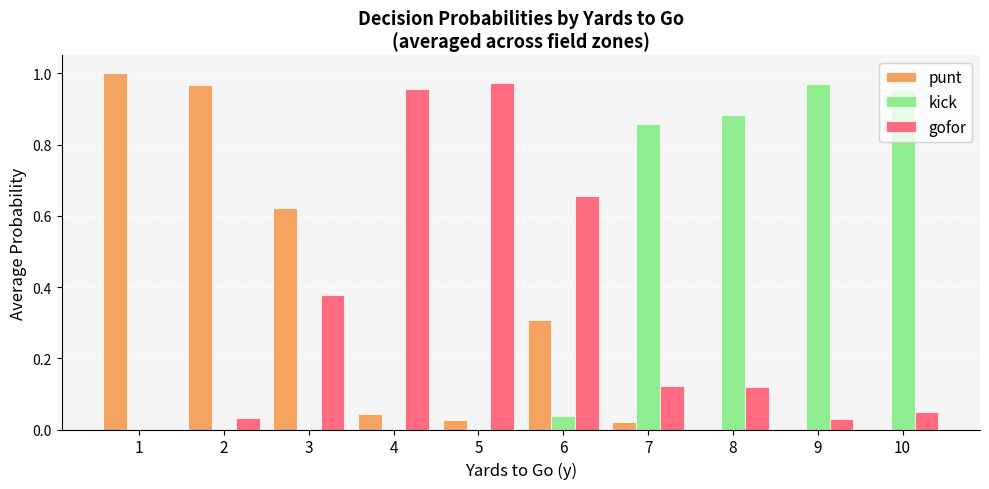

Is the value of kick at 6 greater than the value of punt at 1?

No